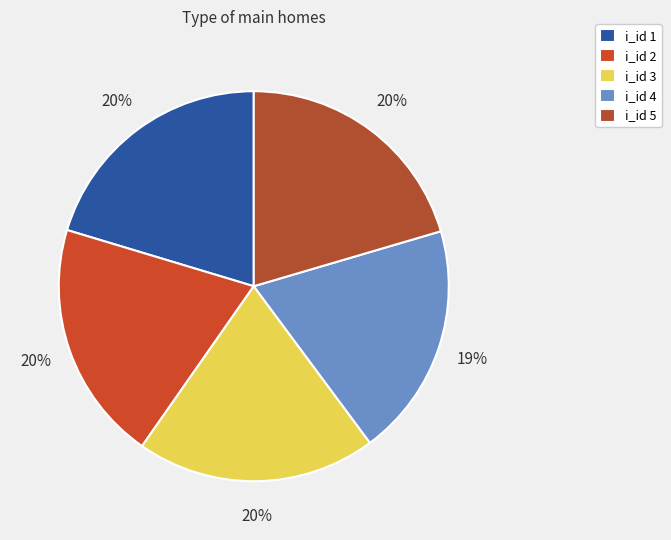

Which slice is the smallest?

4